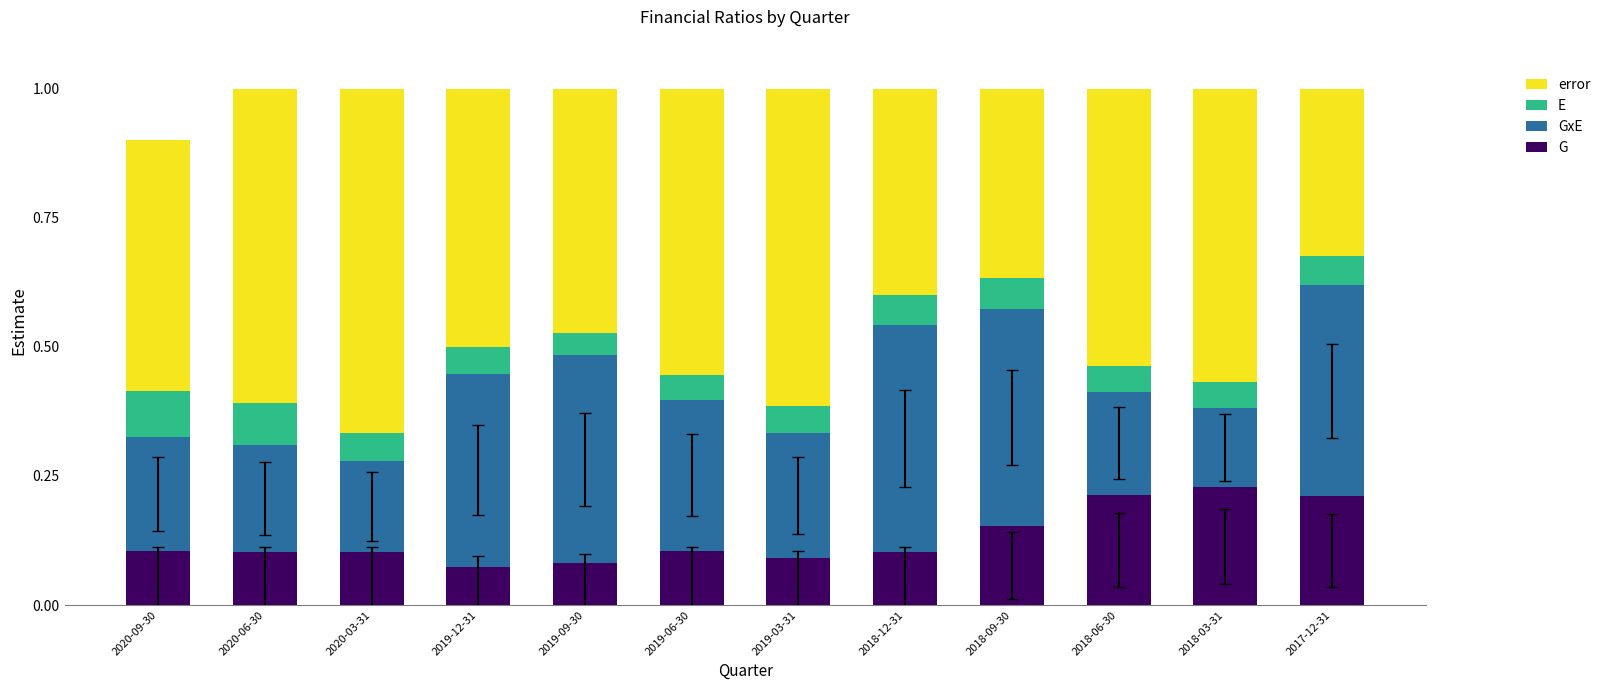

How many bars are there in total?

12